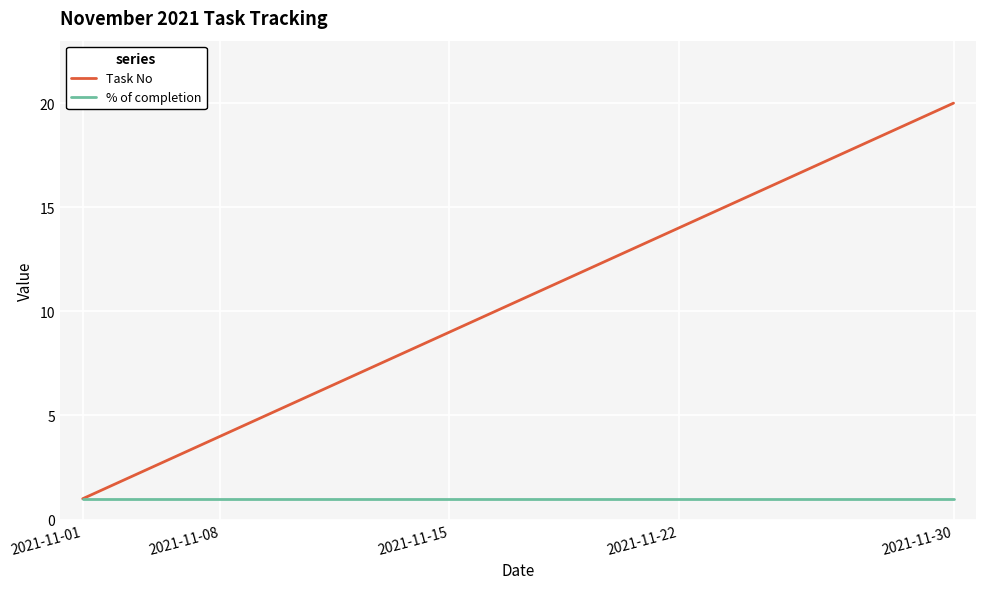

What is the maximum value shown in the chart?

20